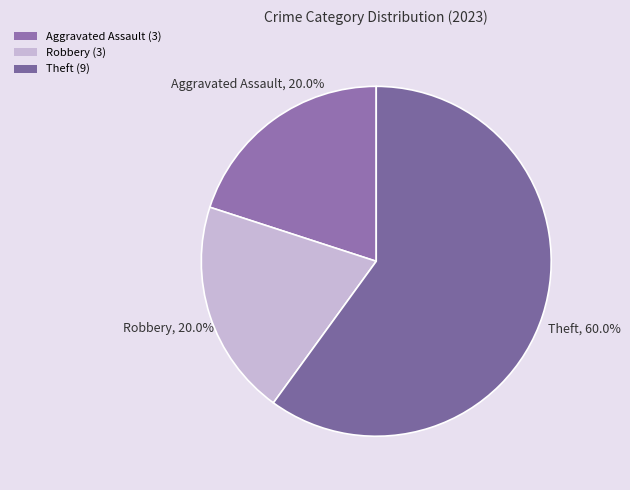

To the nearest percent, what is the difference between the largest and smallest slice percentages?

40%